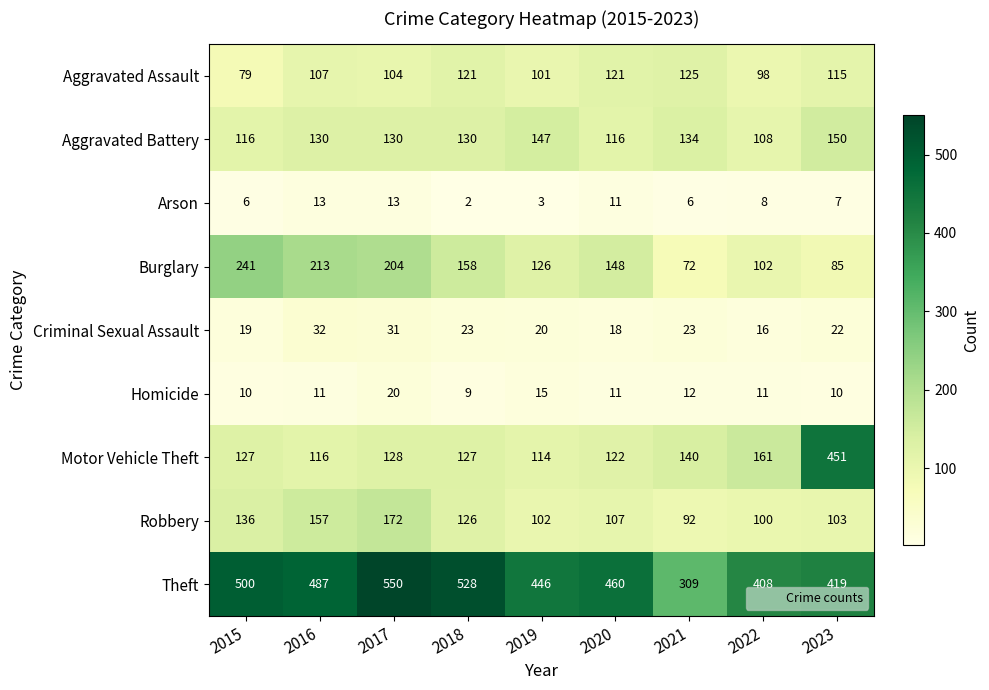

What is the difference between the highest and lowest values at 2016?

476